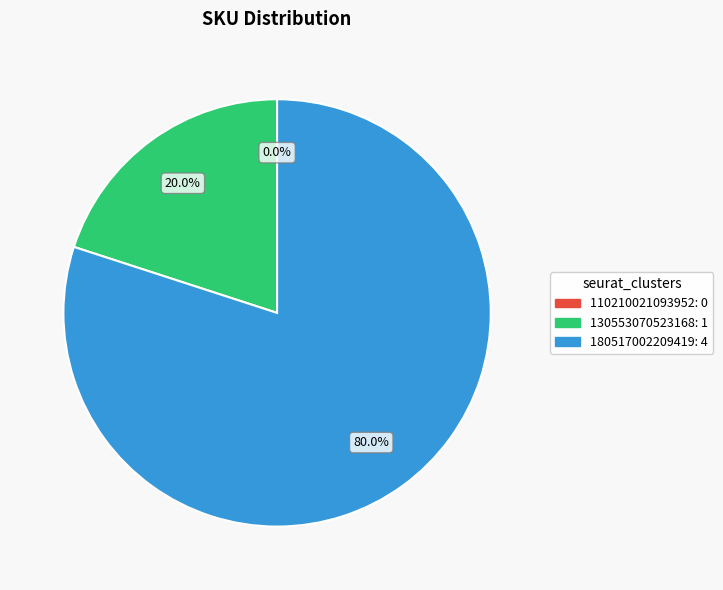

Rank the categories by value from highest to lowest.

180517002209419, 130553070523168, 110210021093952